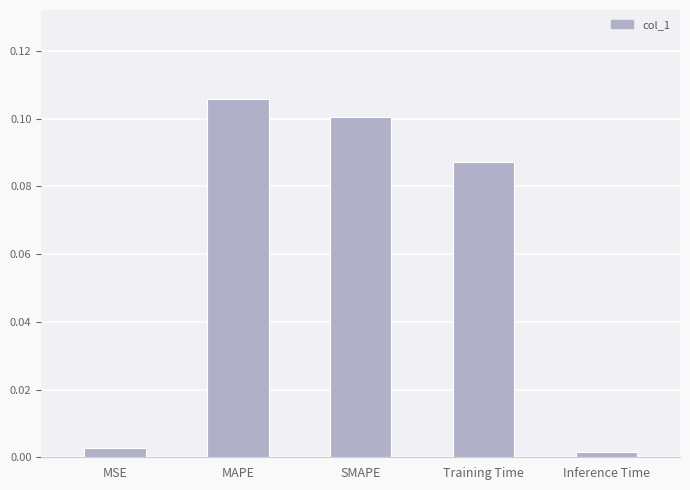

List the labels in order of value, largest first.

MAPE, SMAPE, Training Time, MSE, Inference Time